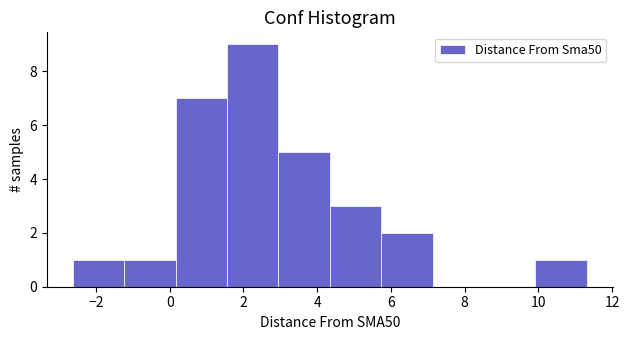

How tall is the bar that spans 3.0 to 4.4 on the x-axis? Neither the bar edges nor the heights are printed on the chart, so give them approximately, as read against the axes.

5